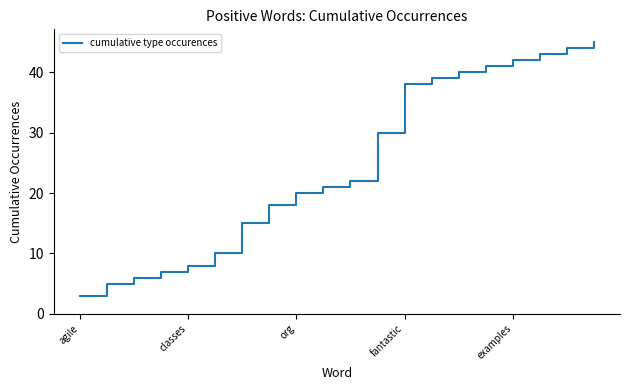

What is the maximum value shown in the chart?

45